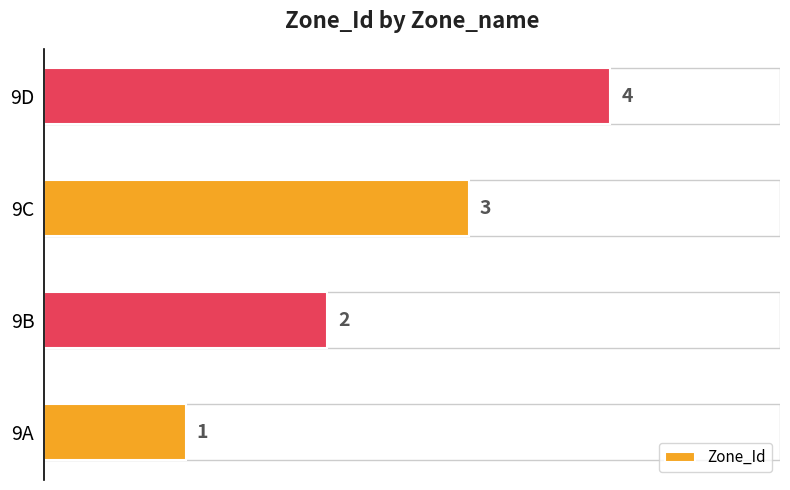

What is the sum of all values?

10